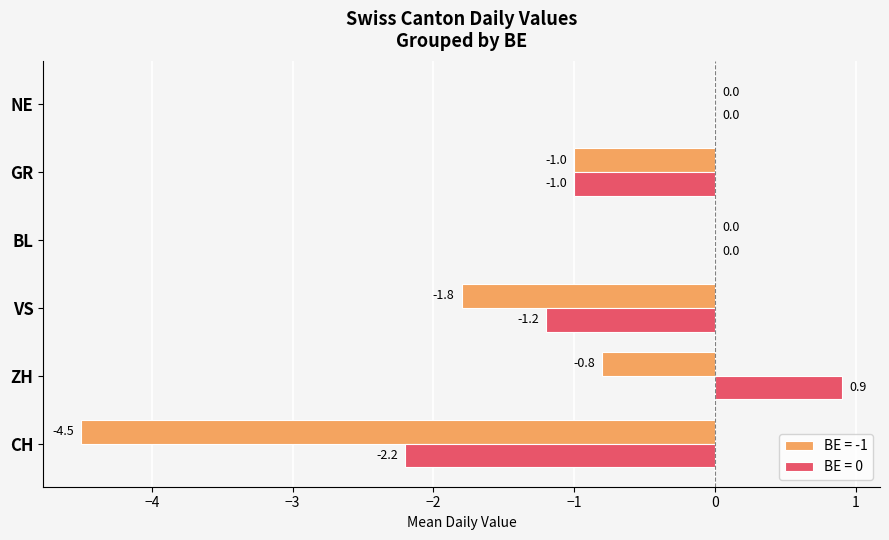

At which category is the sum across all series the highest?

ZH